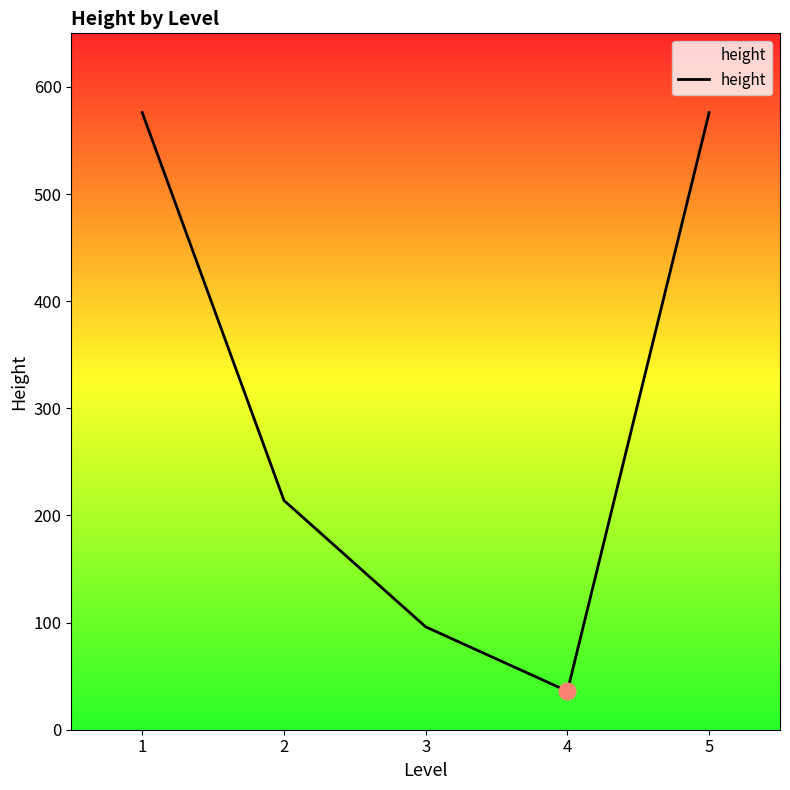

True or false: the data shows 36 at 4.

True